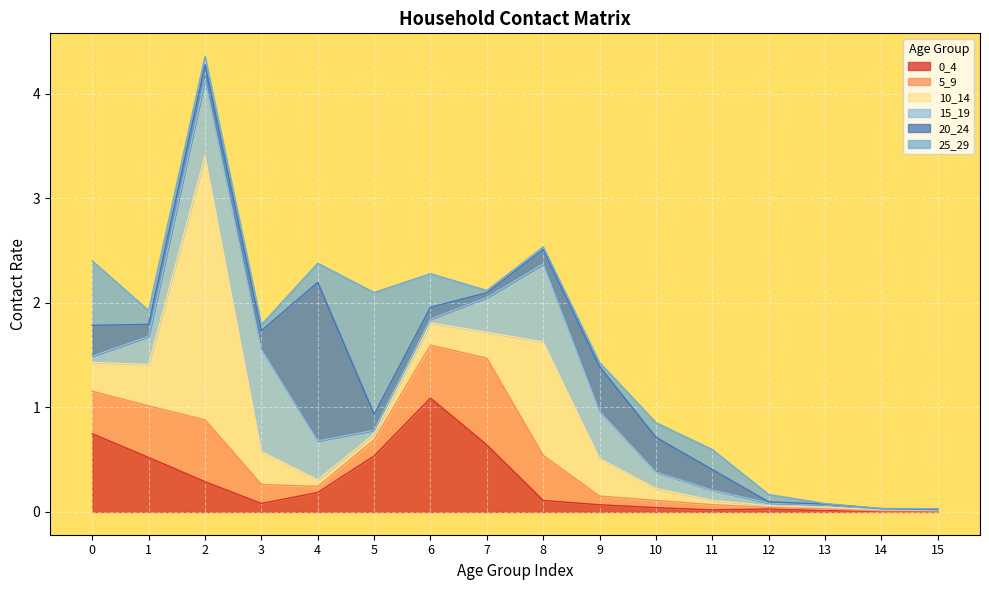

The value of 10_14 at 8 is 1.7. True or false?

False